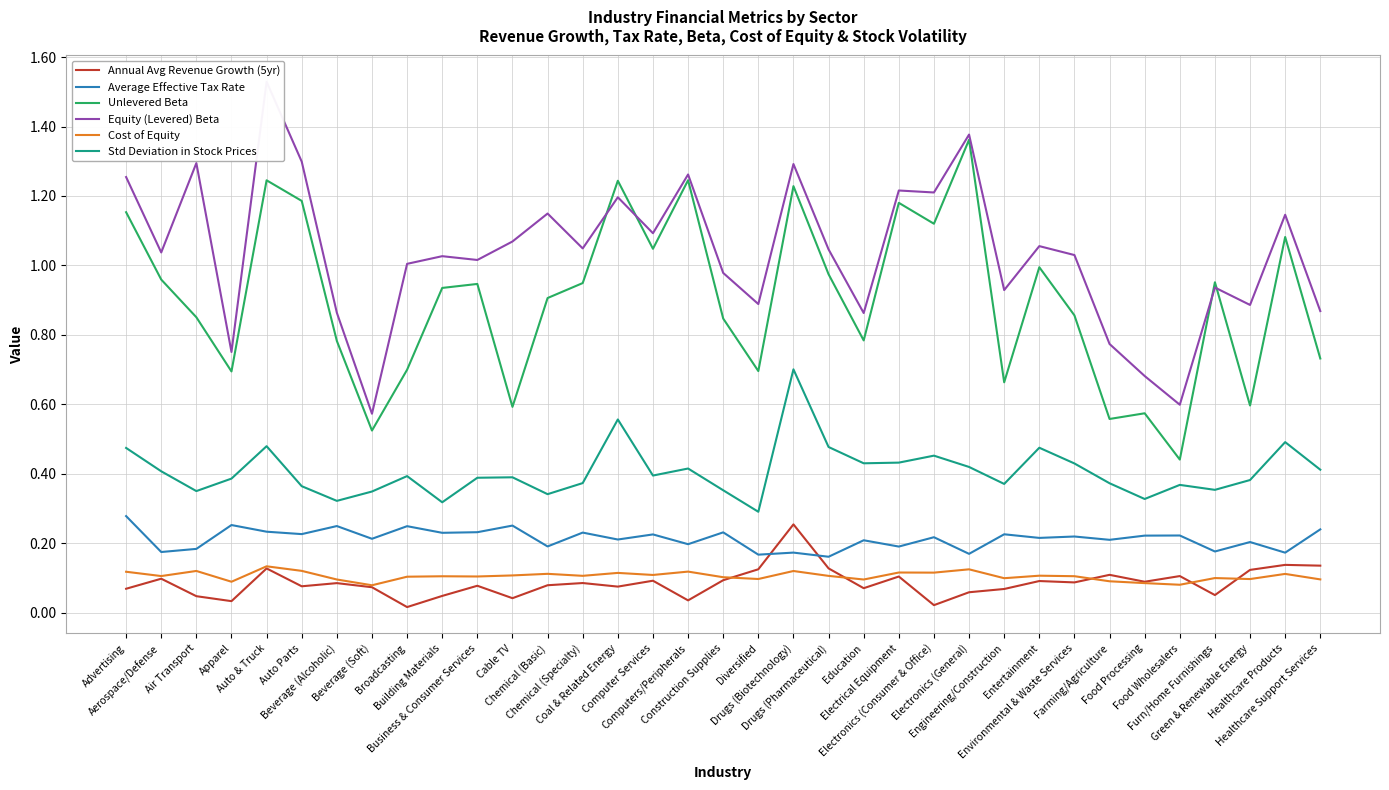

How many times do Cost of Equity and Annual Avg Revenue Growth (5yr) cross each other?

5